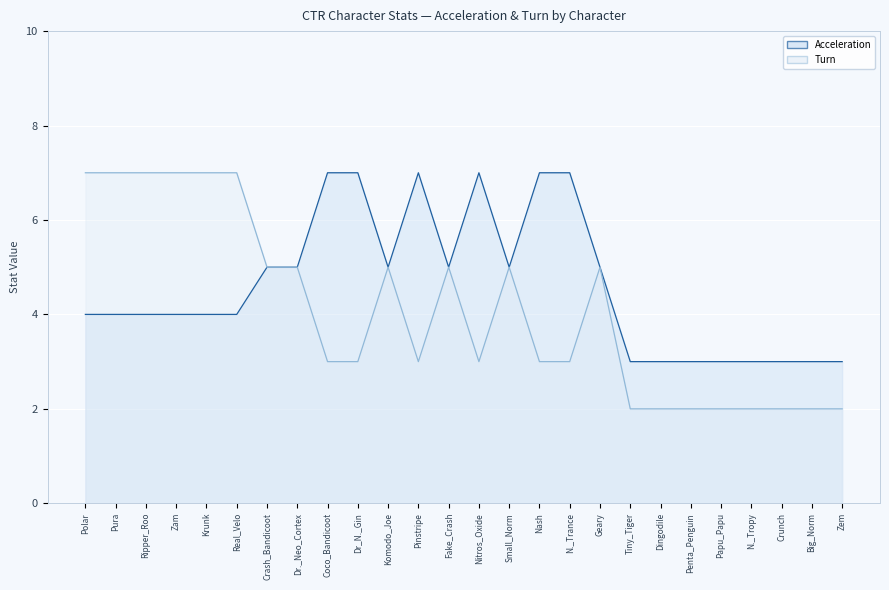

True or false: Turn has a value of 2 at N._Tropy.

True